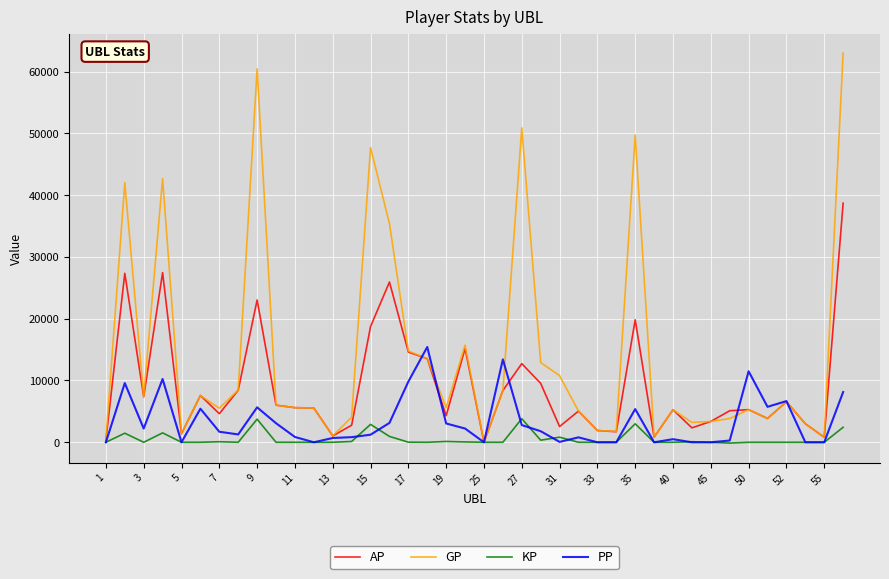

What is the highest value of the KP series?

3815.1